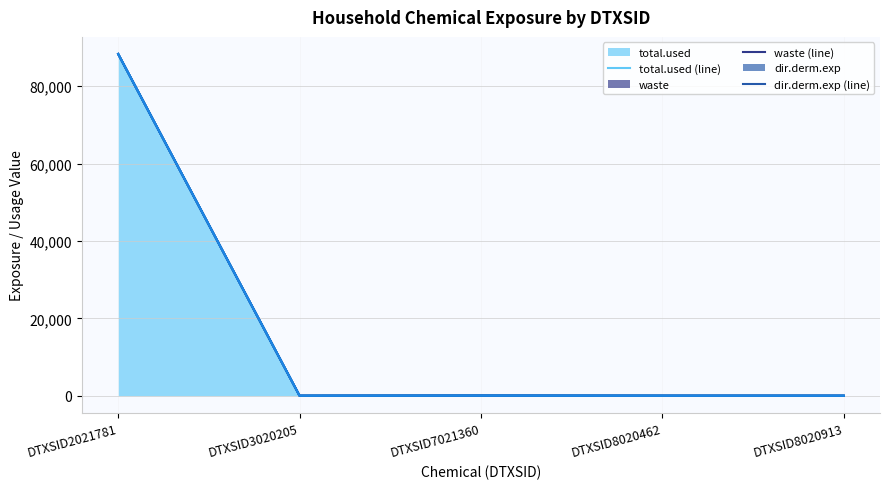

Which has a higher value, DTXSID3020205 or DTXSID7021360?

DTXSID7021360